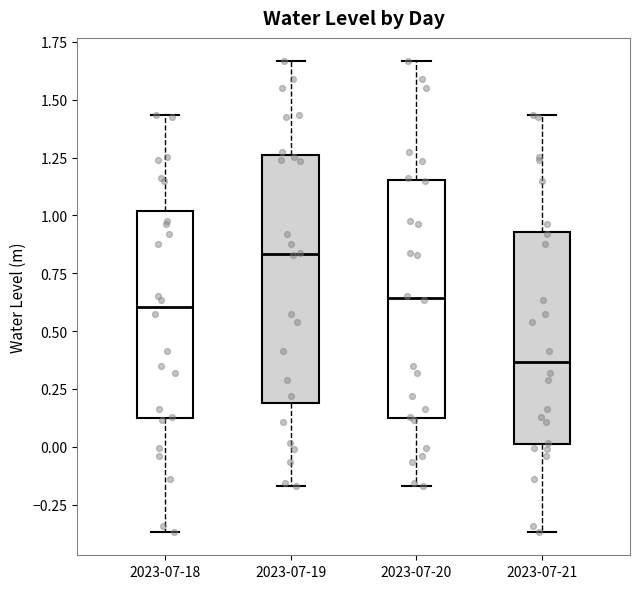

Which box's median line is the highest?

2023-07-19